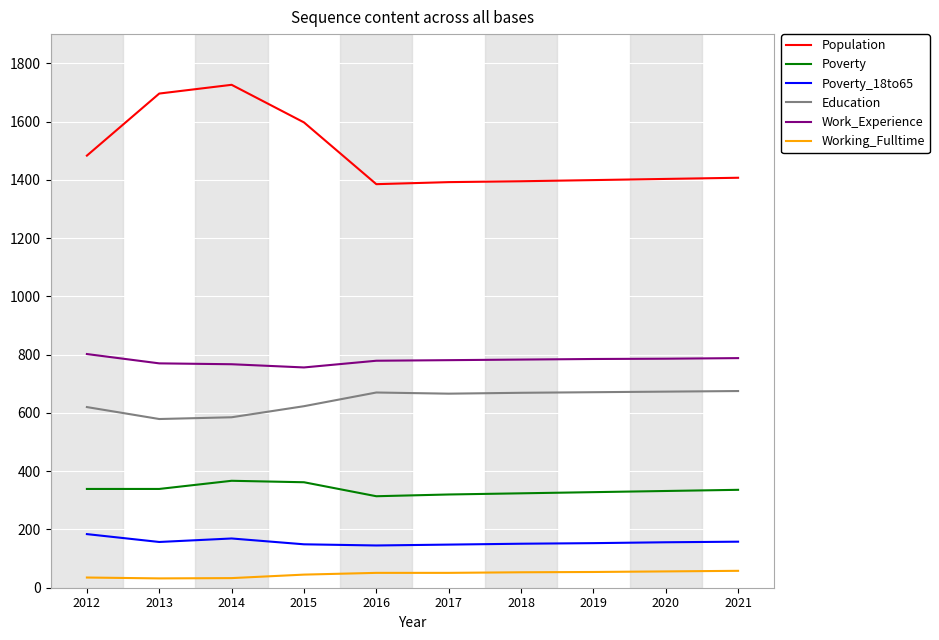

Does the chart have visible grid lines?

Yes